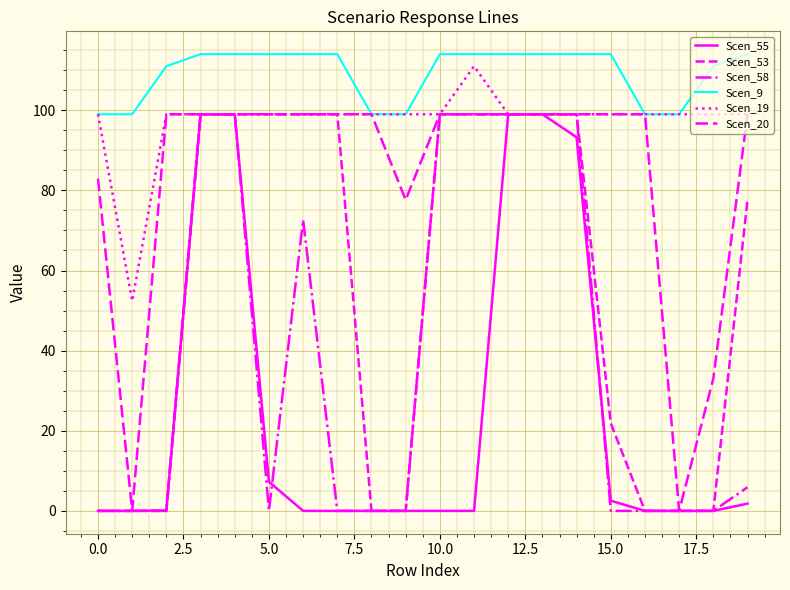

Is this an area chart (filled region under the line)?

No